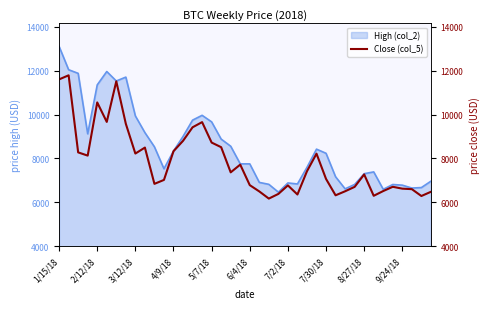

Reading left to right, what are all the values shown in this chart?

11600.1	11786.3	8277.0	8130.0	10551.8	9664.7	11512.6	9578.6	8223.7	8495.8	6844.2	7023.5	8329.1	8802.5	9419.1	9654.8	8723.9	8513.2	7368.2	7720.2	6786.0	6499.3	6173.2	6385.8	6773.9	6359.6	7418.5	8218.5	7068.5	6322.7	6506.1	6707.3	7272.7	6300.9	6517.2	6710.6	6625.6	6603.0	6290.9	6482.4